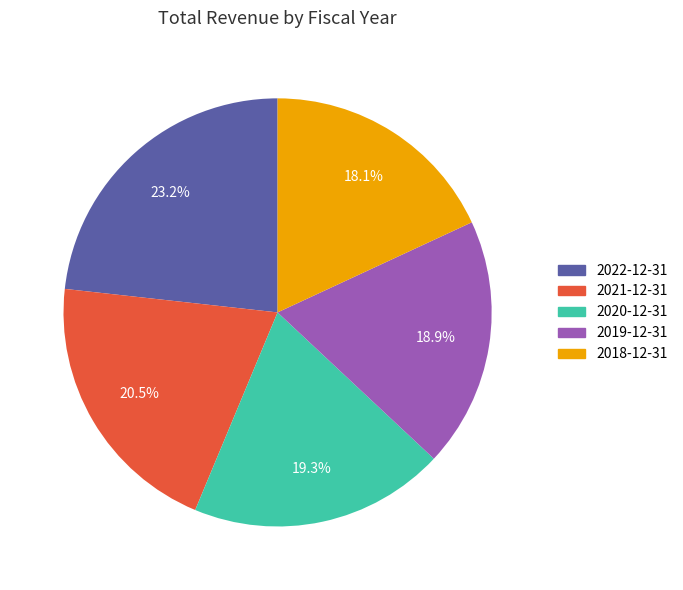

Does 2021-12-31 represent more than half of the total?

No